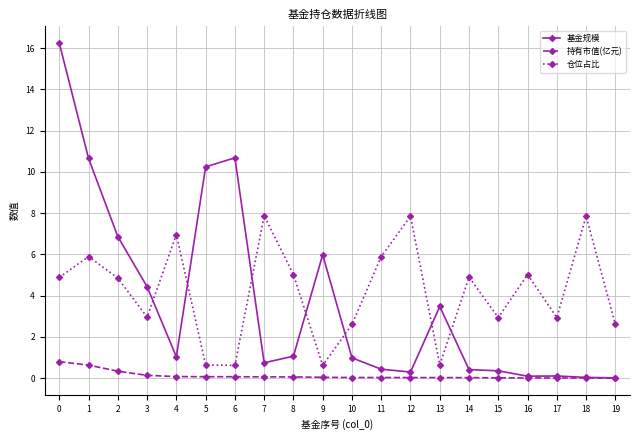

Count the number of data series in this chart.

3